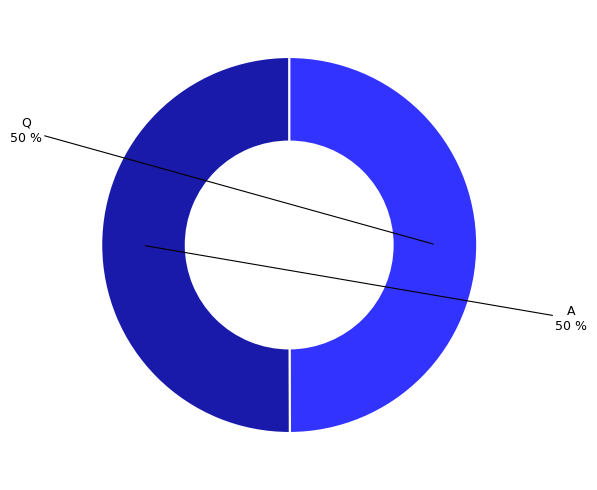

To the nearest percent, what is the average slice percentage?

50%